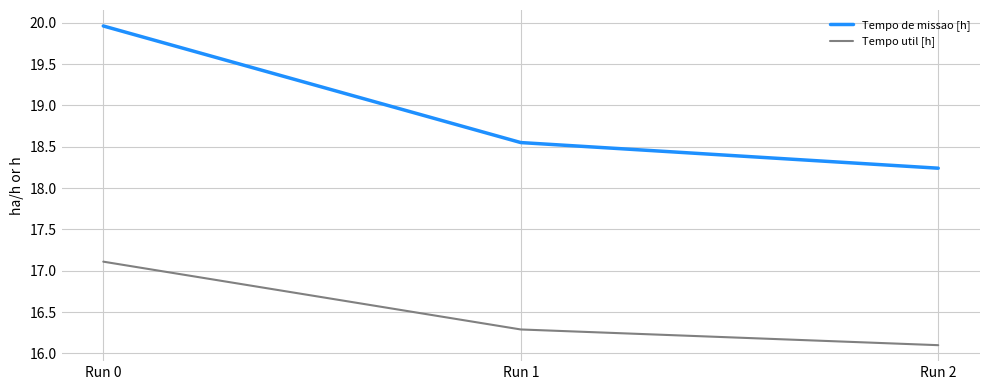

What is the highest value of the Tempo util [h] series?

17.1